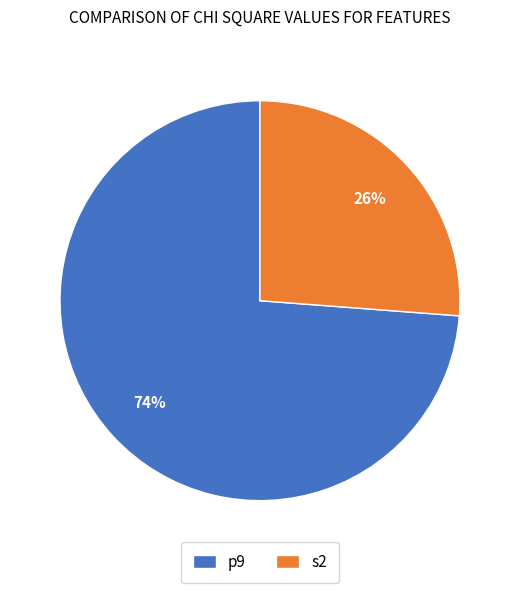

To the nearest percent, what is the average slice percentage?

50%